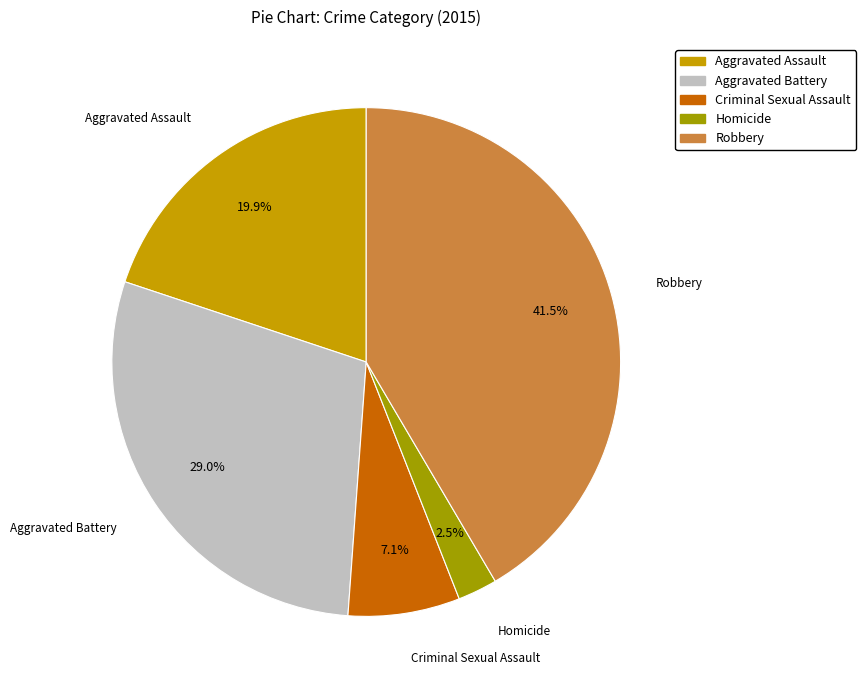

True or false: Aggravated Battery accounts for 29% of the total.

True